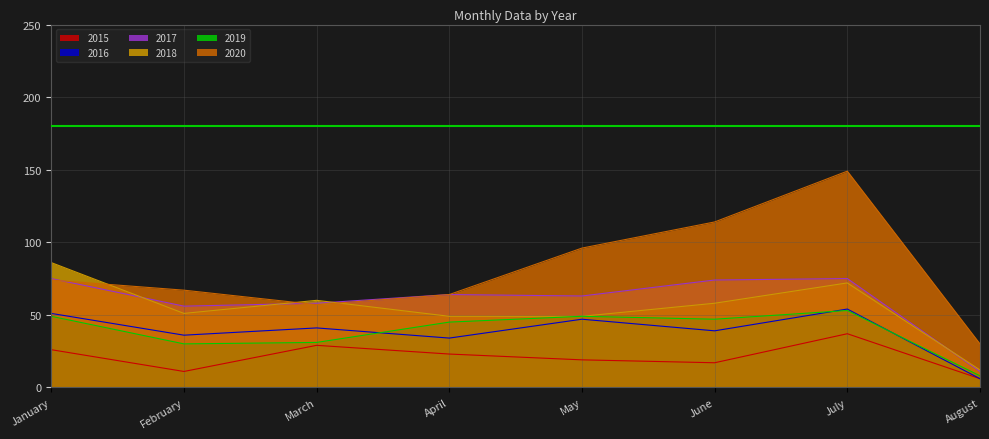

True or false: 2020 has more than 2 interior local peaks.

False